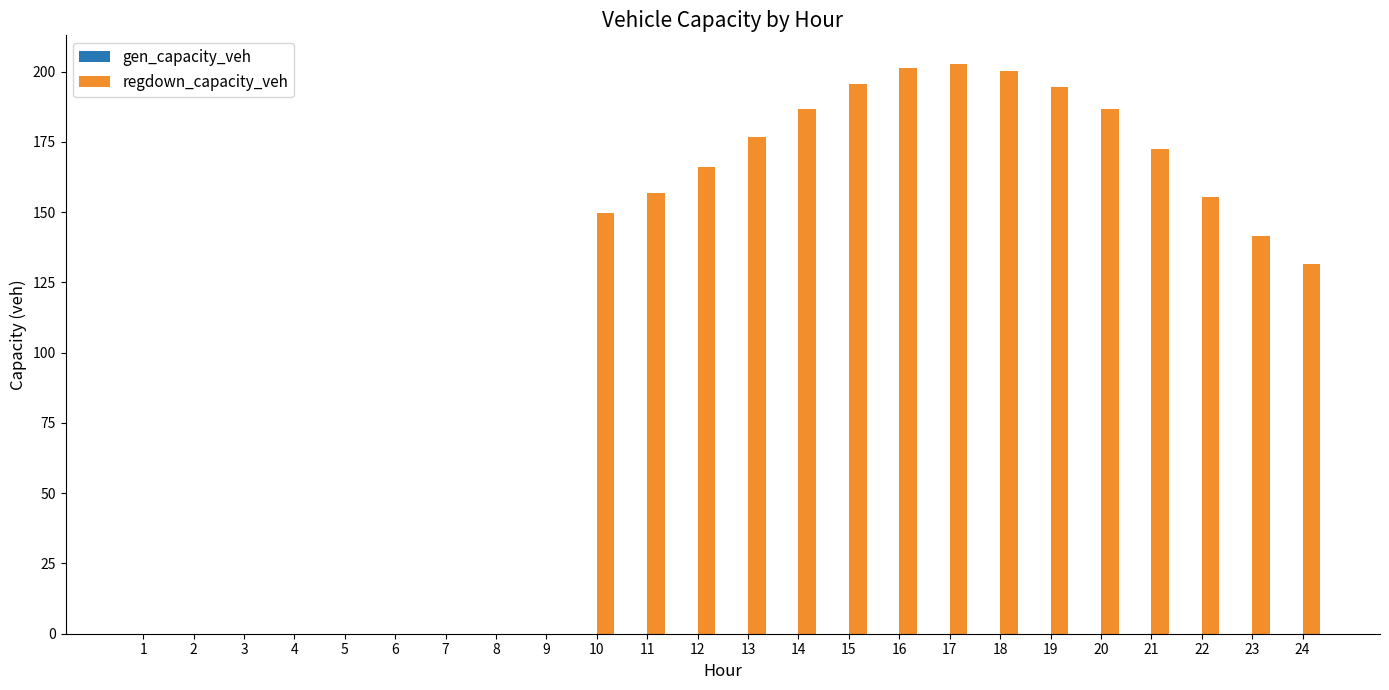

The value at 16 is 46.0. True or false?

False